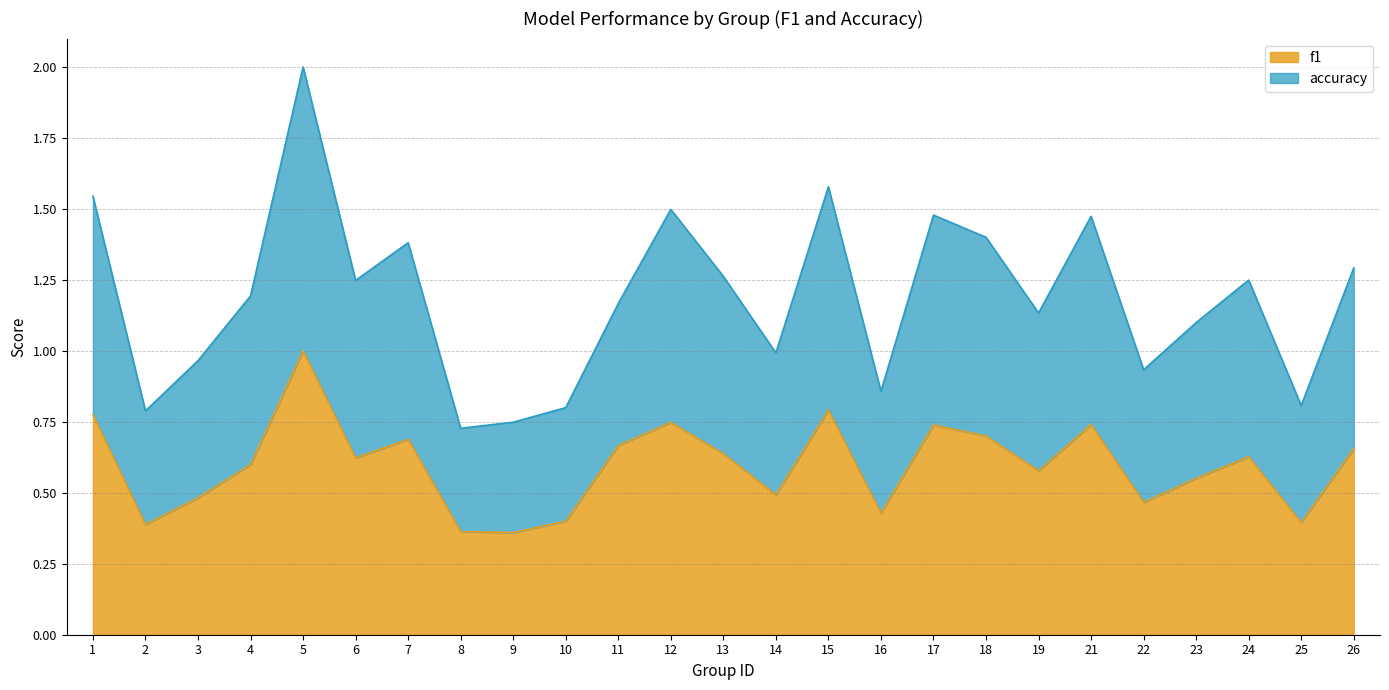

At which category is the sum across all series the highest?

5